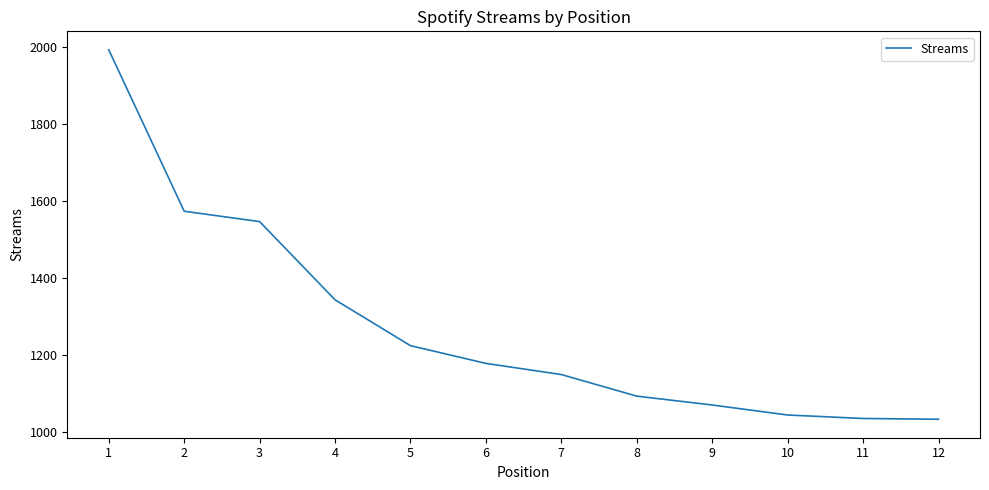

What is the greatest value displayed?

1992